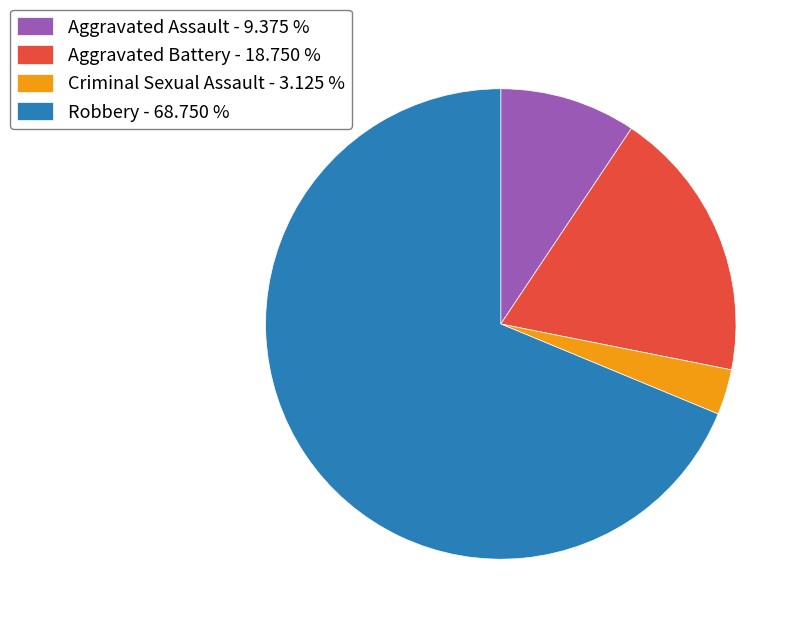

Does Criminal Sexual Assault - 3.125 % account for over 50% of the chart?

No